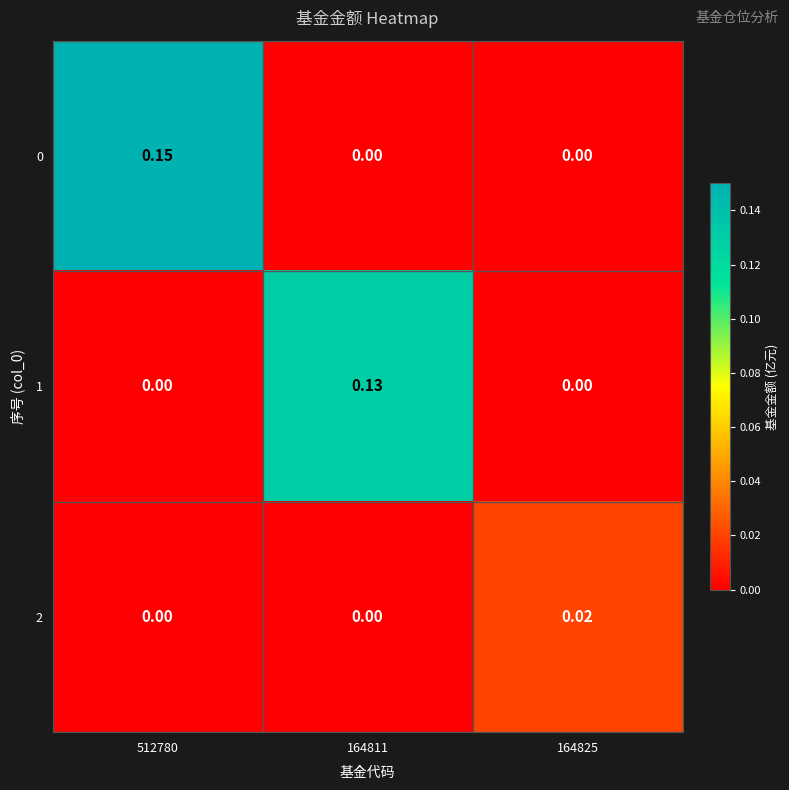

Rank the series by their average value, from lowest to highest.

2, 1, 0